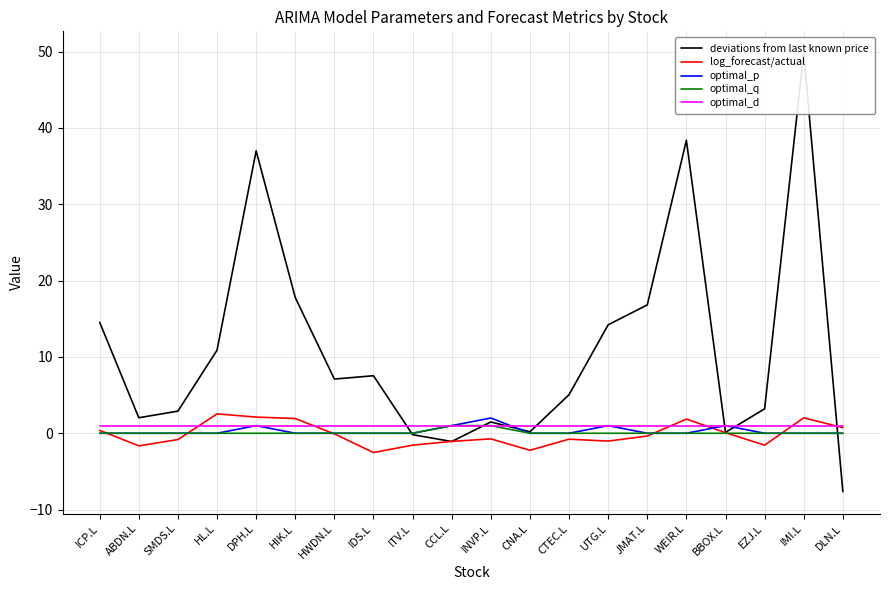

What position from the left is UTG.L?

14